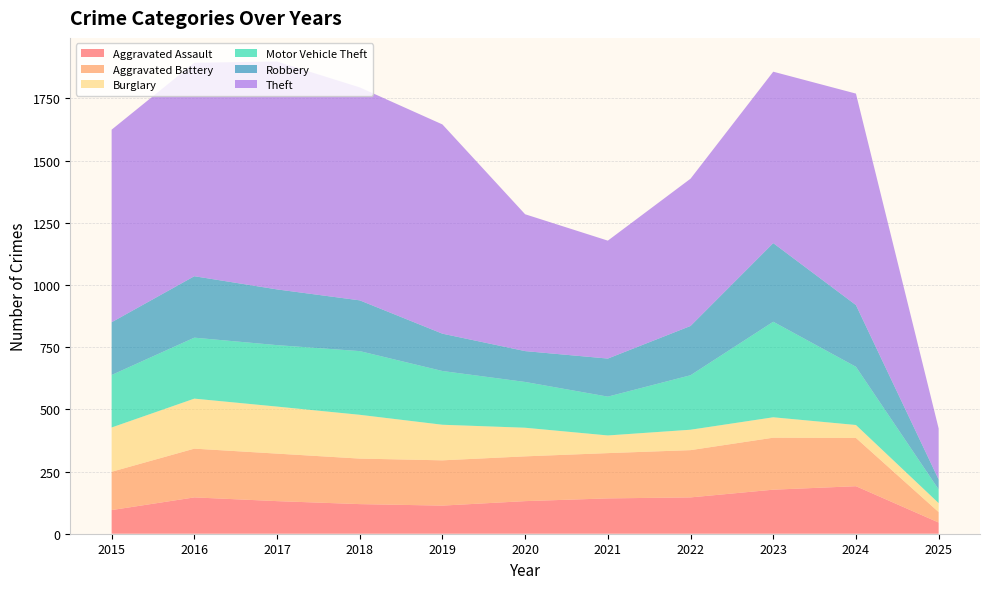

Reading left to right, transcribe all the data shown in this chart.

Aggravated Assault: 95	146	131	119	113	131	142	146	177	191	45
Aggravated Battery: 154	196	191	183	182	180	182	190	209	194	42
Burglary: 178	201	189	176	143	115	71	82	82	52	36
Motor Vehicle Theft: 211	245	247	256	216	184	156	219	384	234	55
Robbery: 212	247	224	204	150	124	153	198	316	248	40
Theft: 774	858	916	856	841	550	474	592	689	850	205